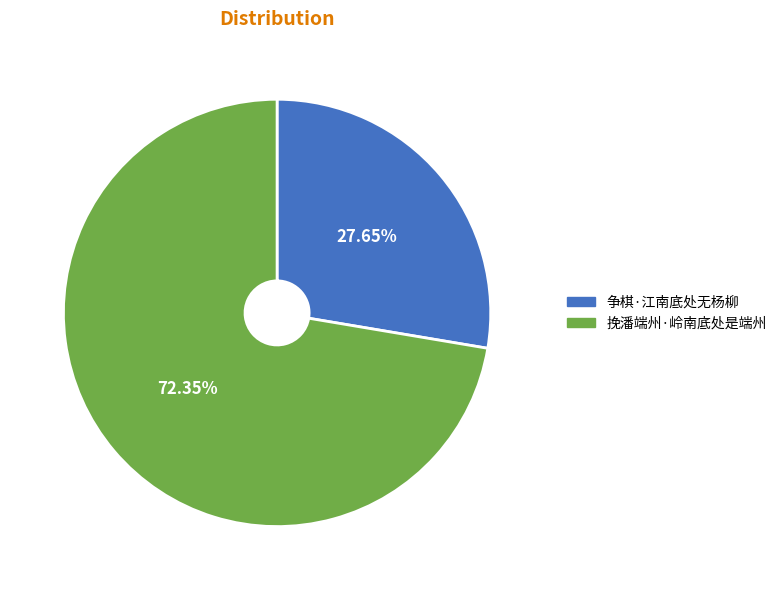

What is the smallest slice in the pie chart?

争棋·江南底处无杨柳